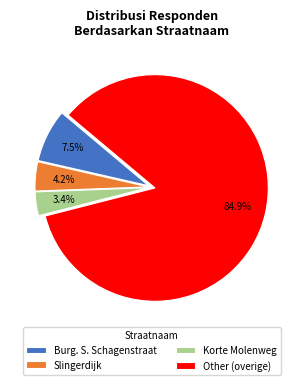

What percentage is NOT represented by Other (overige)?

15.1%